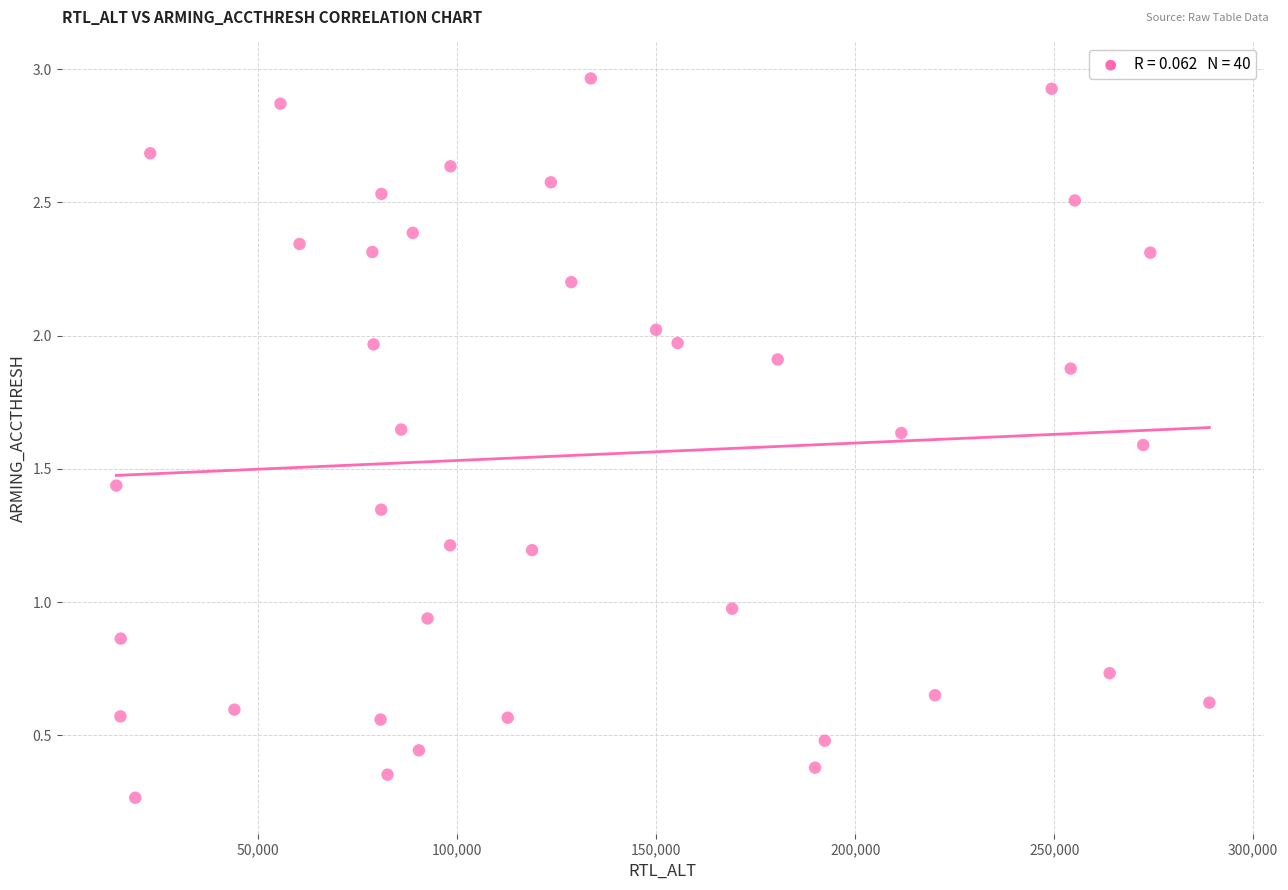

What is the range of Y values (max minus min)?

2.7